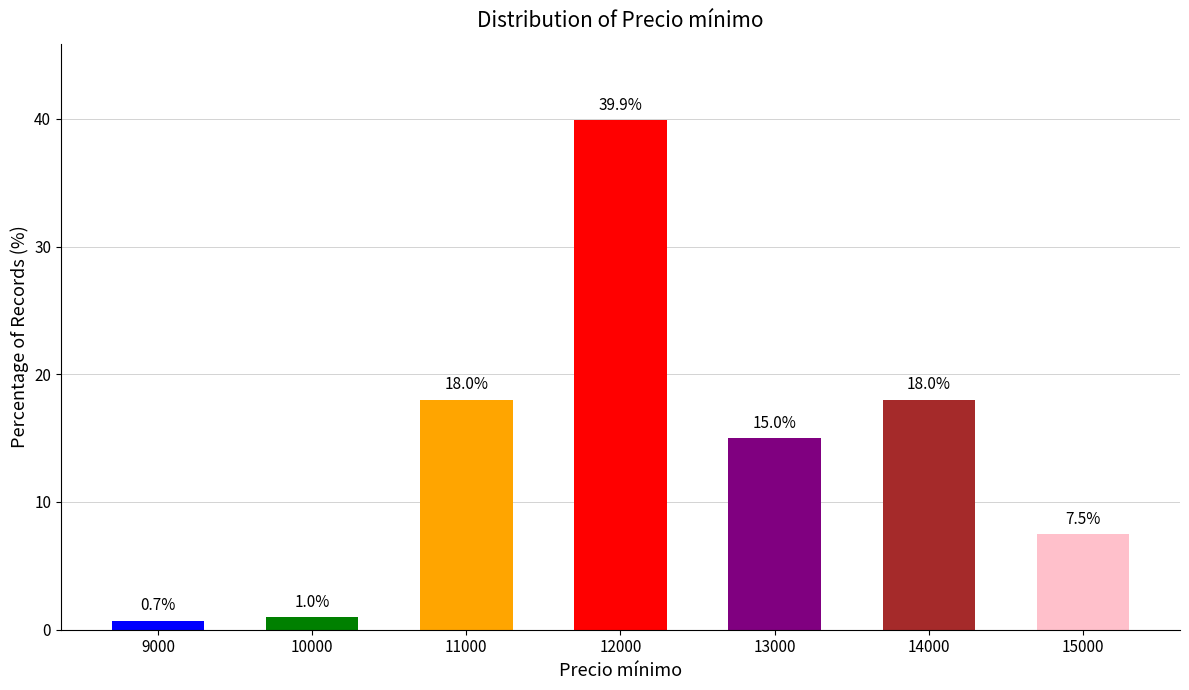

What is the value of the 1st bar from the left?

0.7